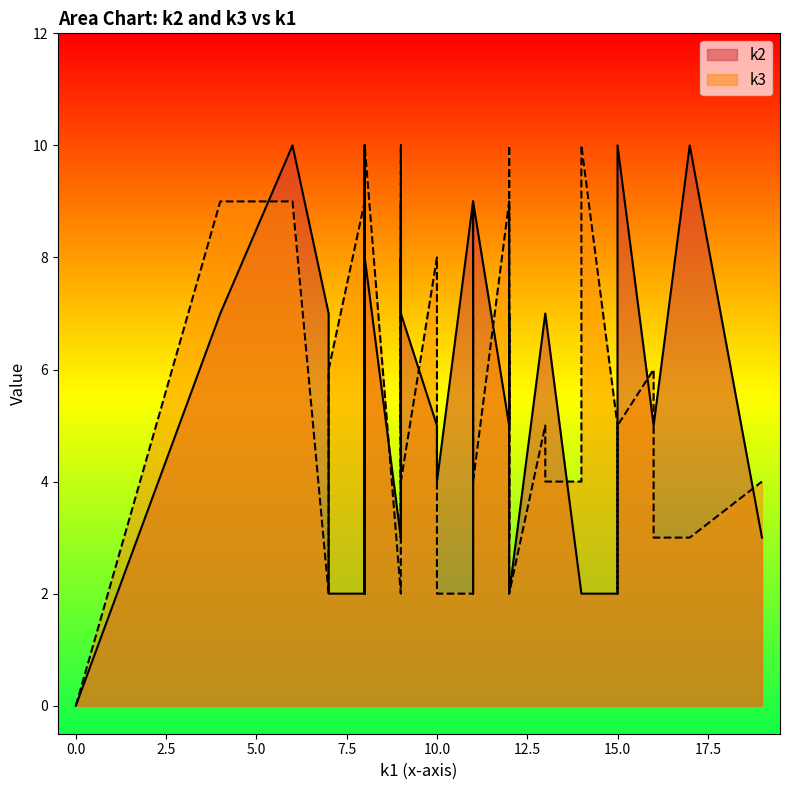

What is the sum of the k2 values at i28 and i27?

13